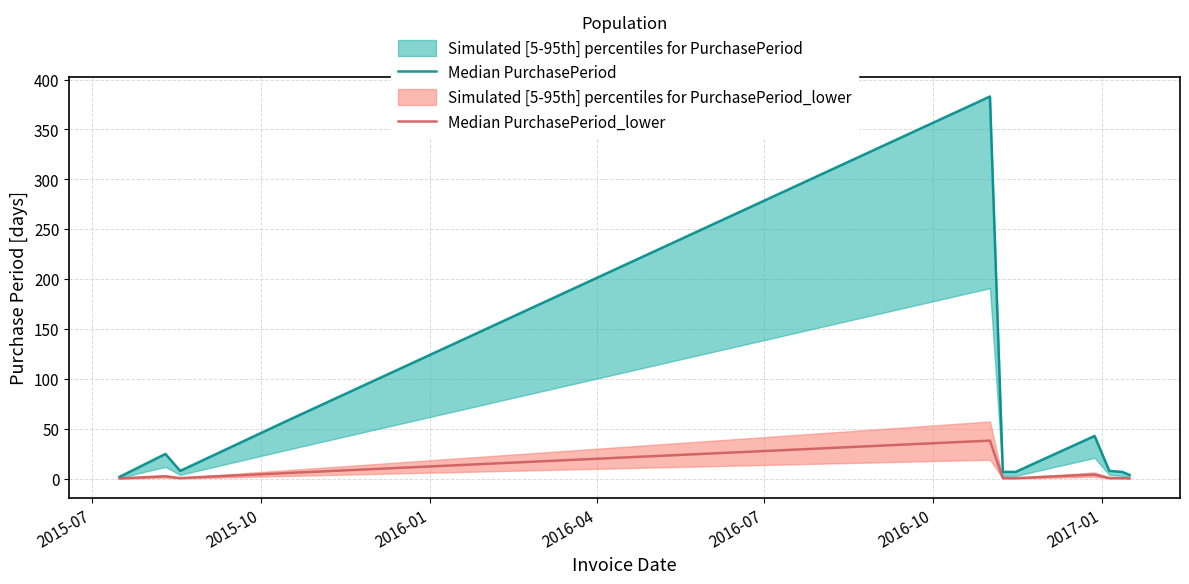

Is the value of Median PurchasePeriod at 10 greater than the value of Median PurchasePeriod_lower at 10?

Yes